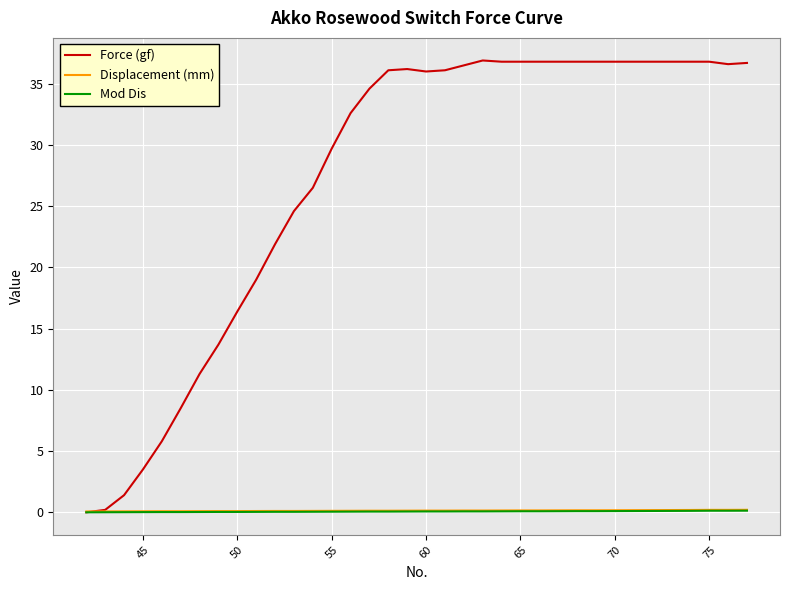

What is the difference between the second highest and second lowest values in the Displacement (mm) series?

0.1